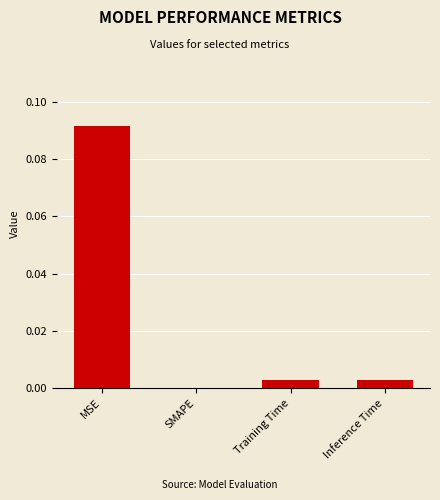

The value at Training Time is 0.0. True or false?

True